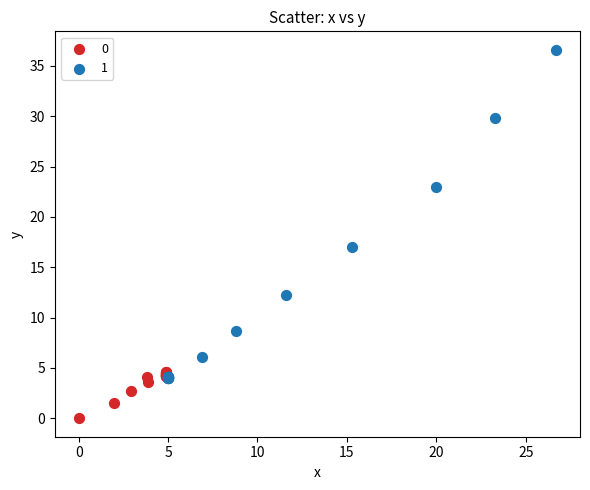

What are all the series names shown in the legend?

0, 1